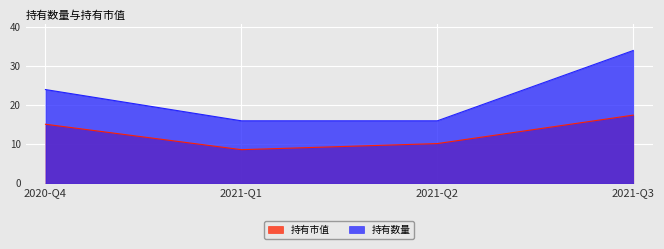

What is the total value across all series at 2020-Q4?

39.1